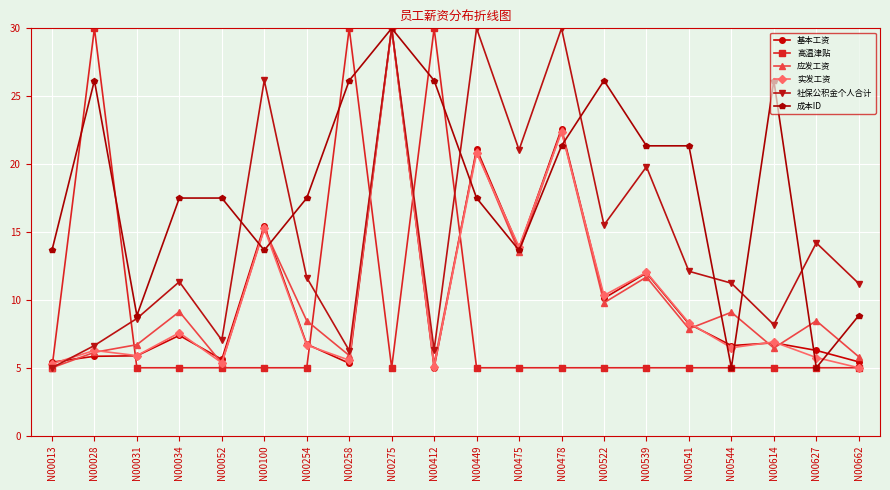

Which series ends up on top after the final intersection of 实发工资 and 基本工资?

基本工资